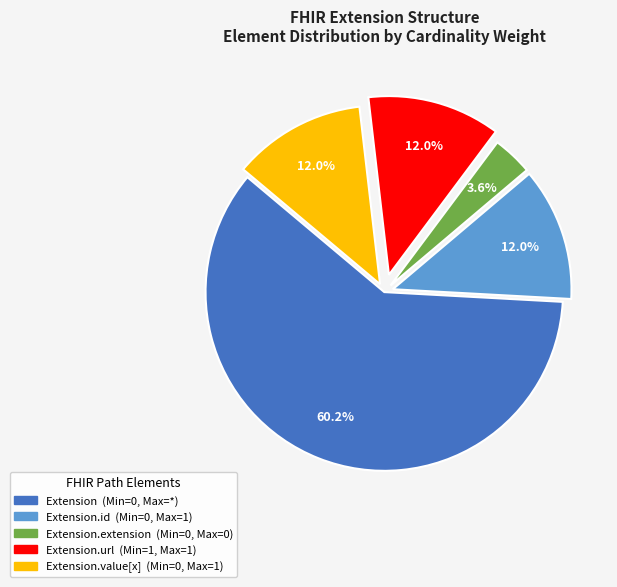

Count the number of slices in the pie.

5